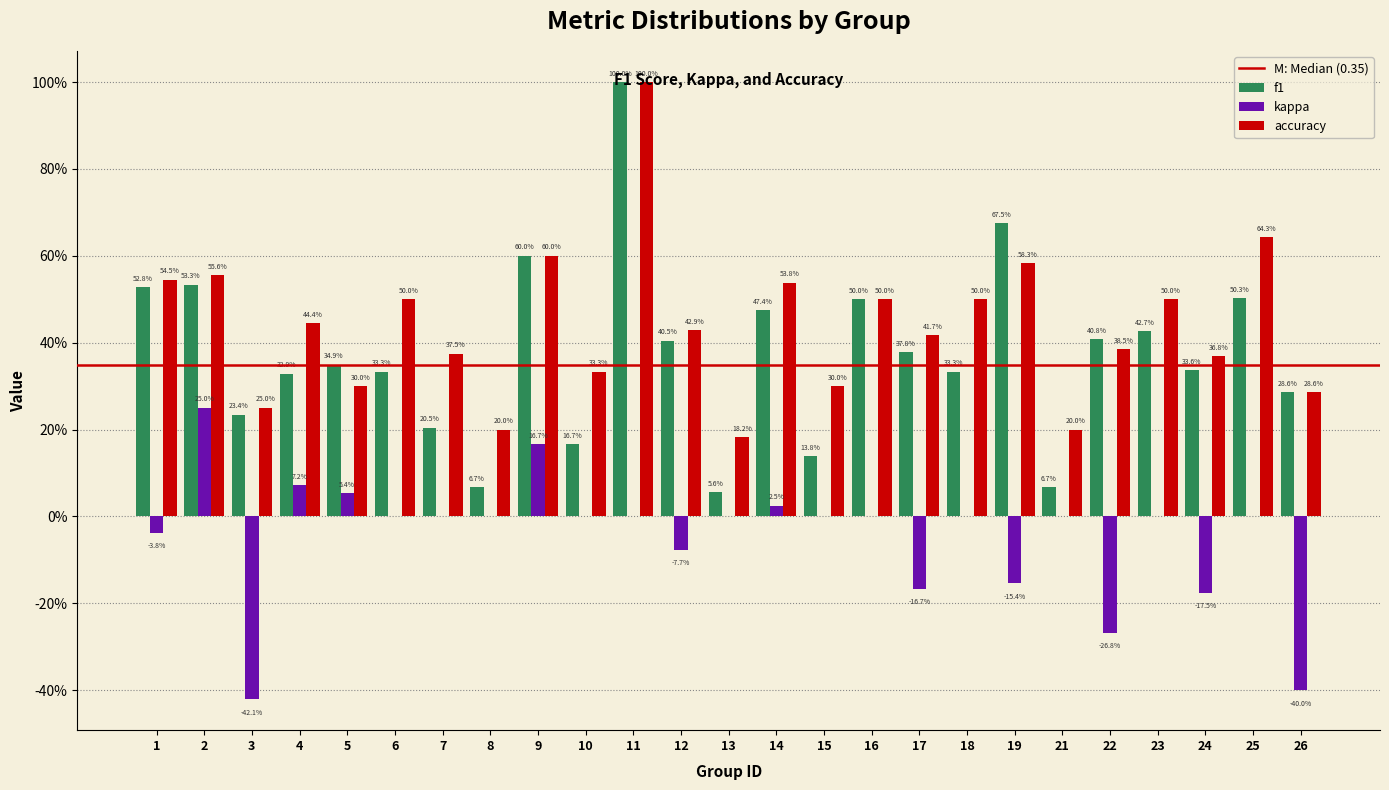

Are the bars grouped side by side (vs. stacked)?

Yes